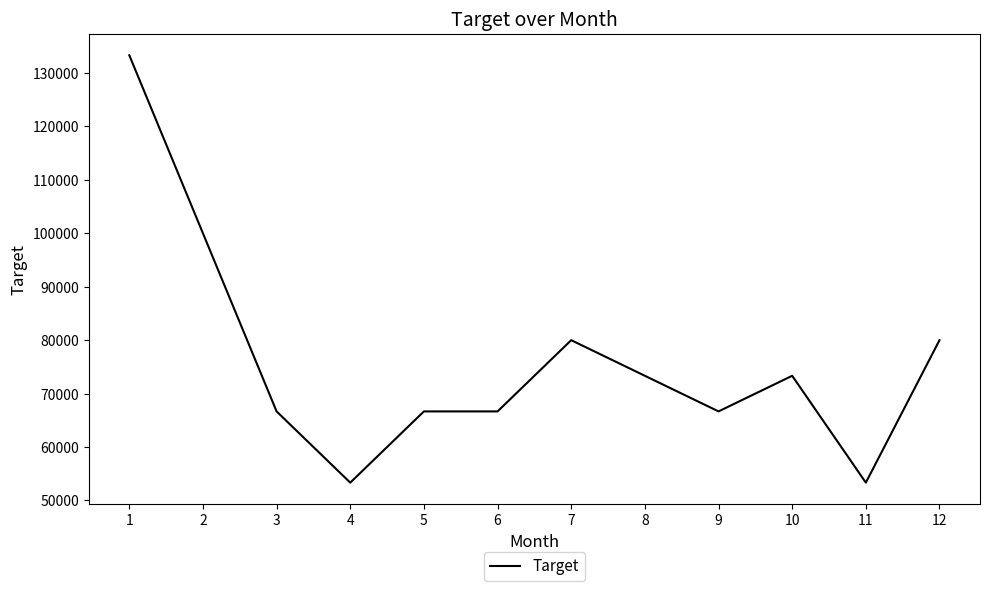

What is the difference between the maximum and minimum values?

80000.0